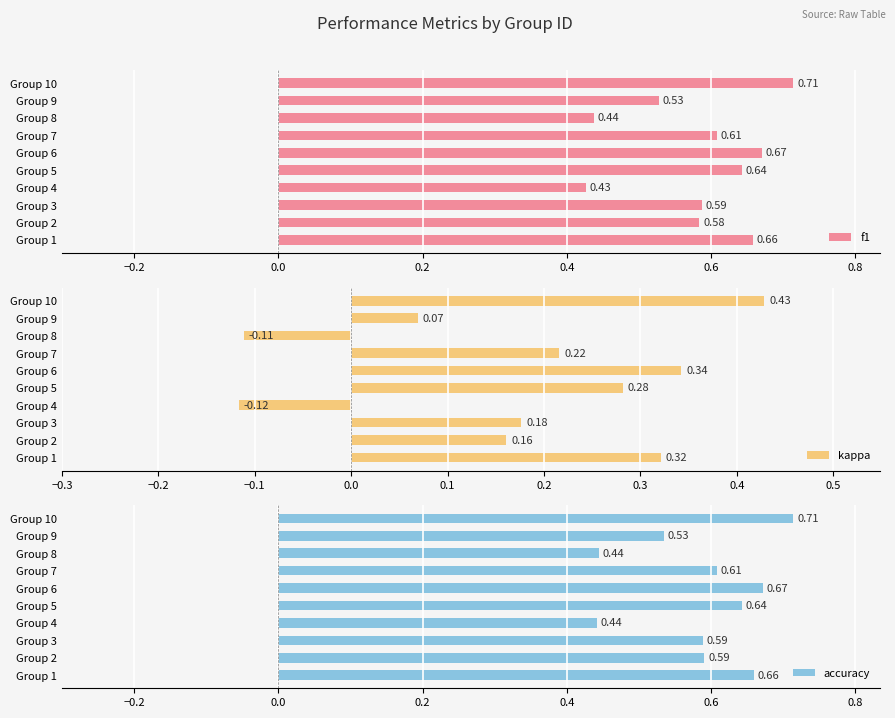

What are all the series names shown in the legend?

f1, kappa, accuracy